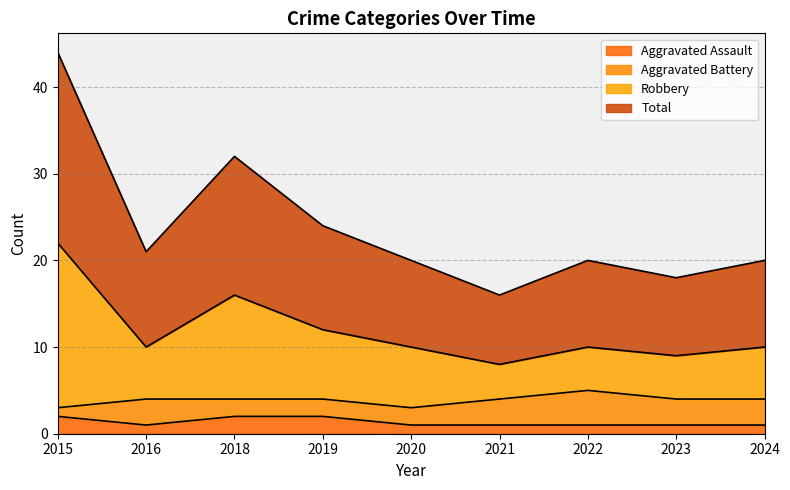

Which series changed the most between 2023 and 2024?

Total